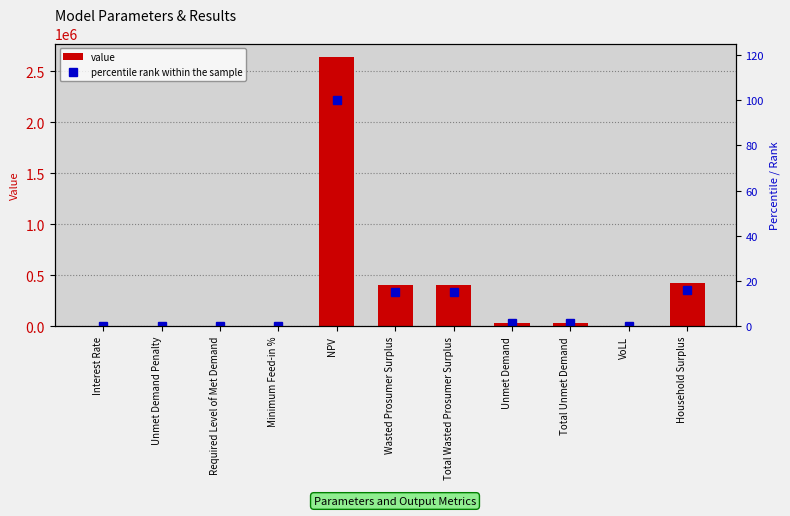

What is the sum of the value values at Total Unmet Demand and Household Surplus?

455762.9